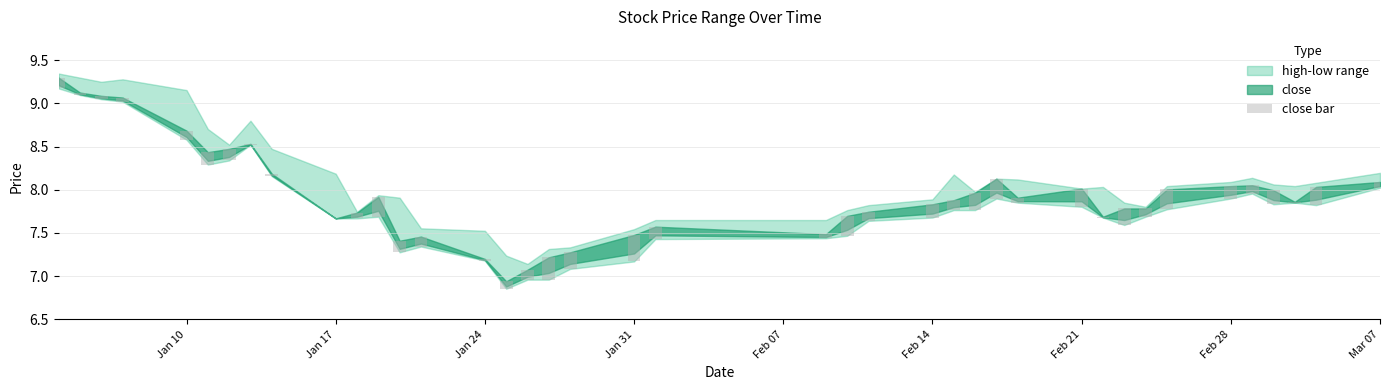

What is the difference between the second highest and minimum values?

0.3